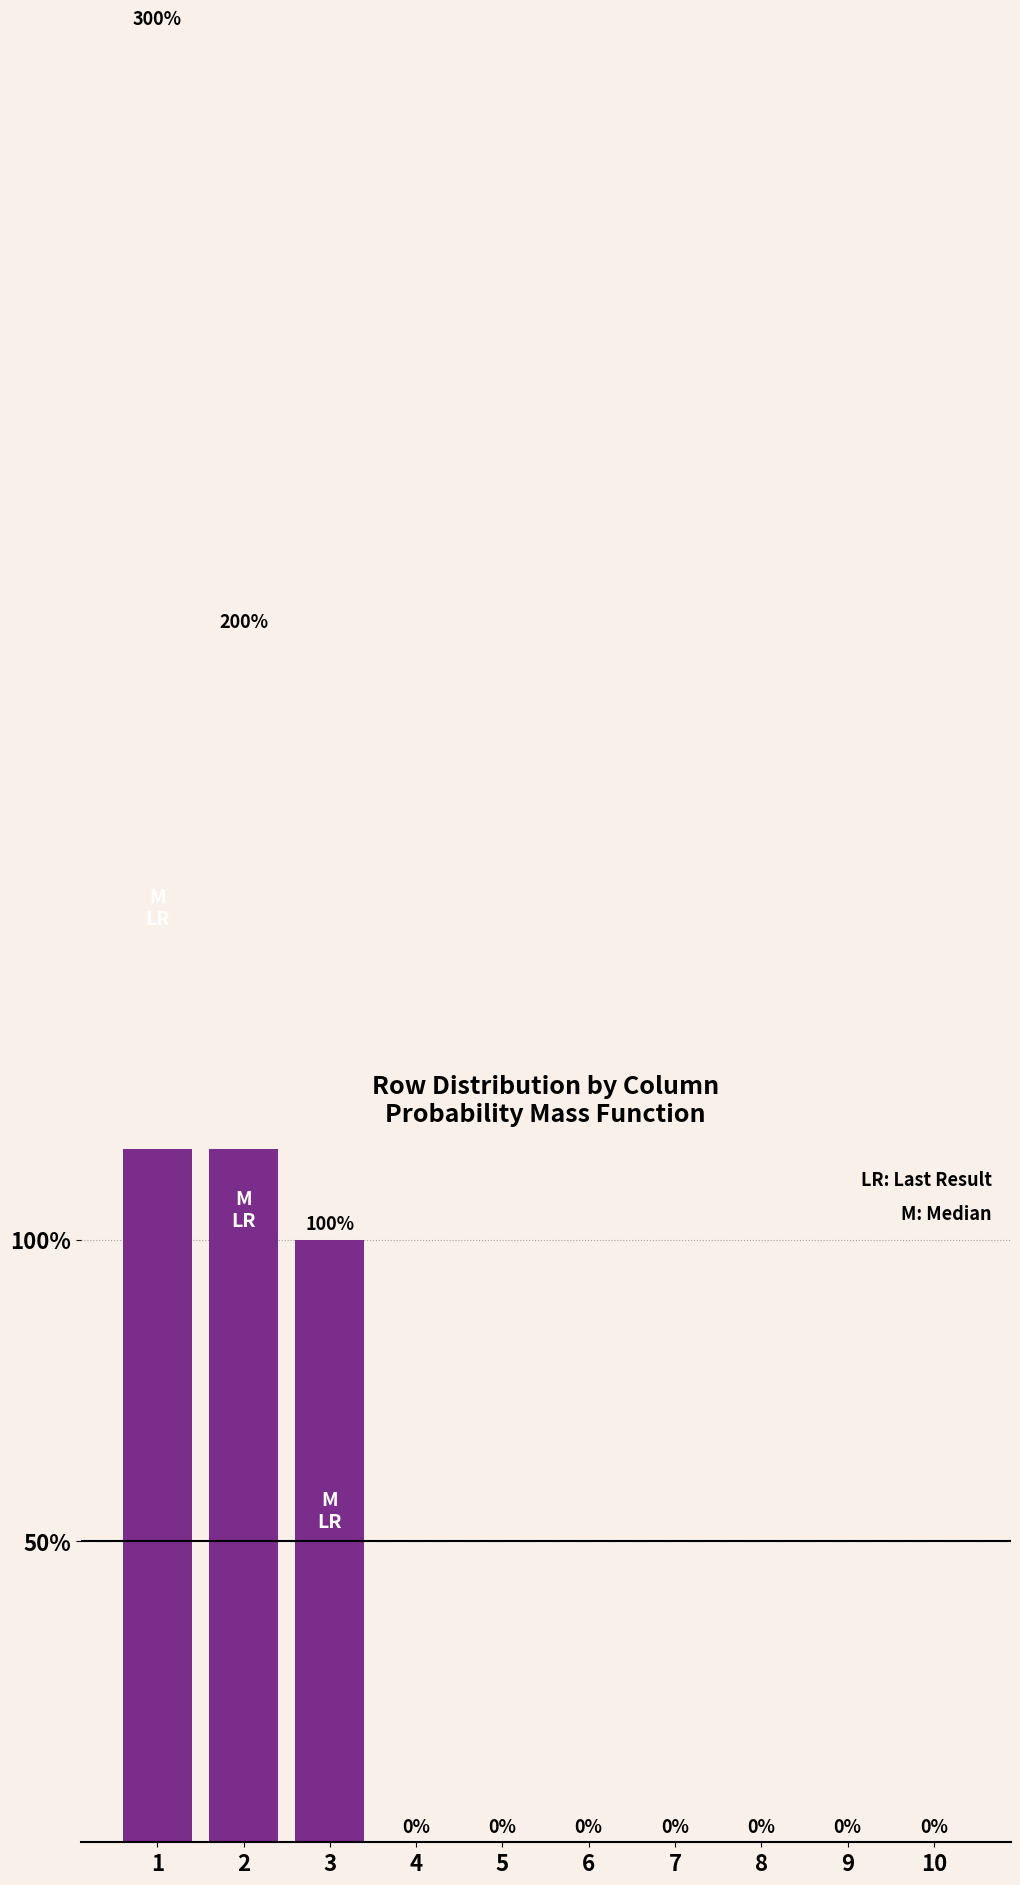

Which label corresponds to the smallest value in the chart?

4